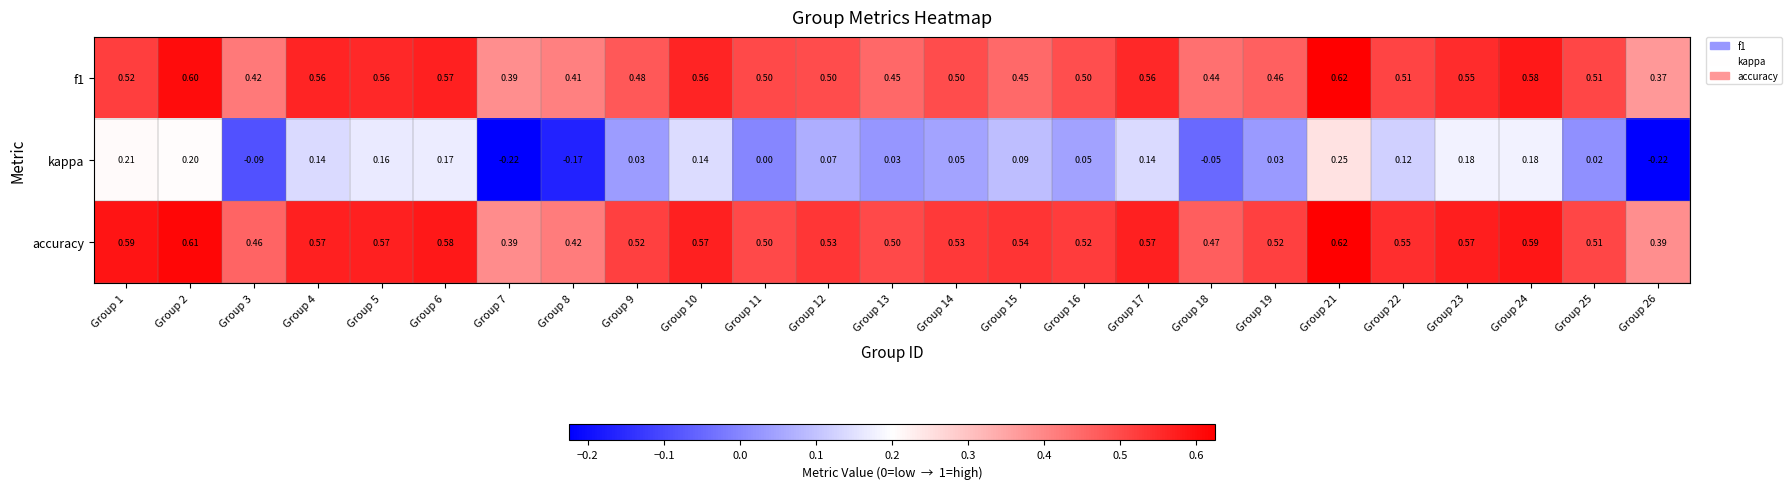

Which series has the largest total across all categories?

accuracy